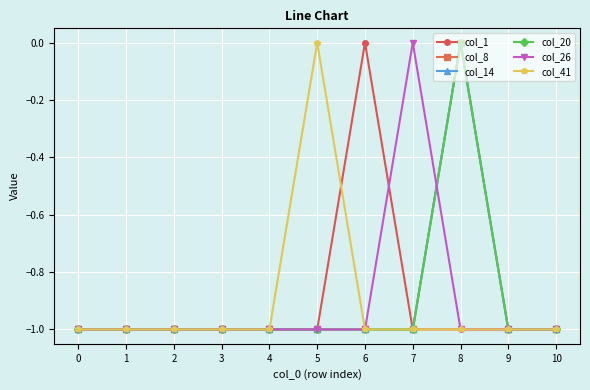

Is this an area chart (filled region under the line)?

No